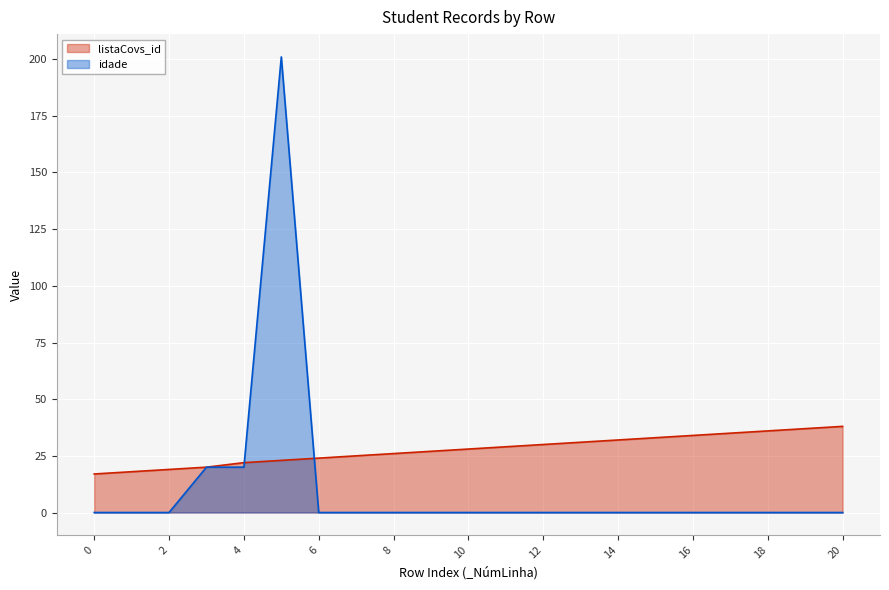

Rank the categories by listaCovs_id value from highest to lowest.

20, 19, 18, 17, 16, 15, 14, 13, 12, 11, 10, 9, 8, 7, 6, 5, 4, 3, 2, 1, 0